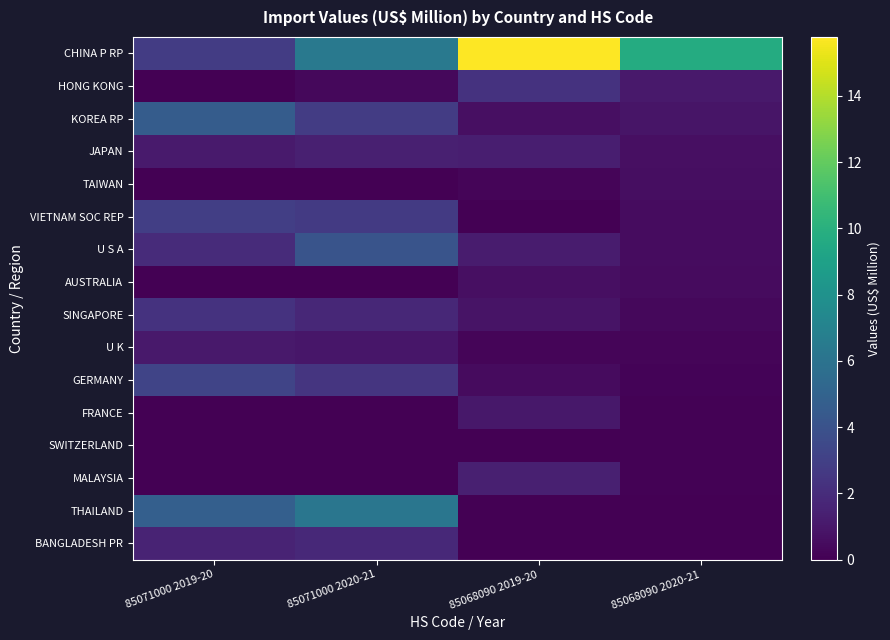

At how many categories does at least one series exceed 2?

4